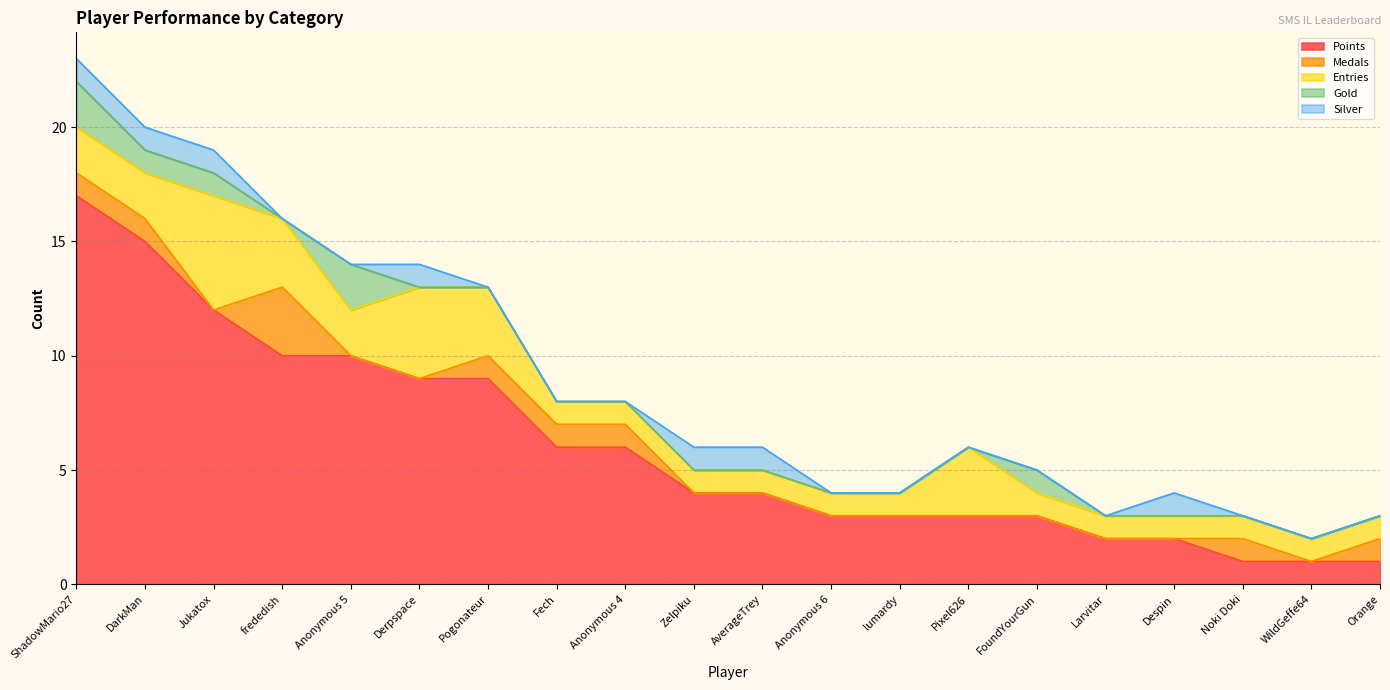

How many times do Gold and Silver cross each other?

1